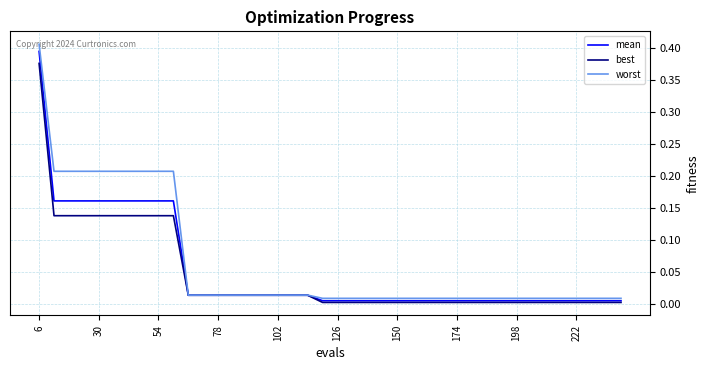

Which series has the widest spread of values?

worst